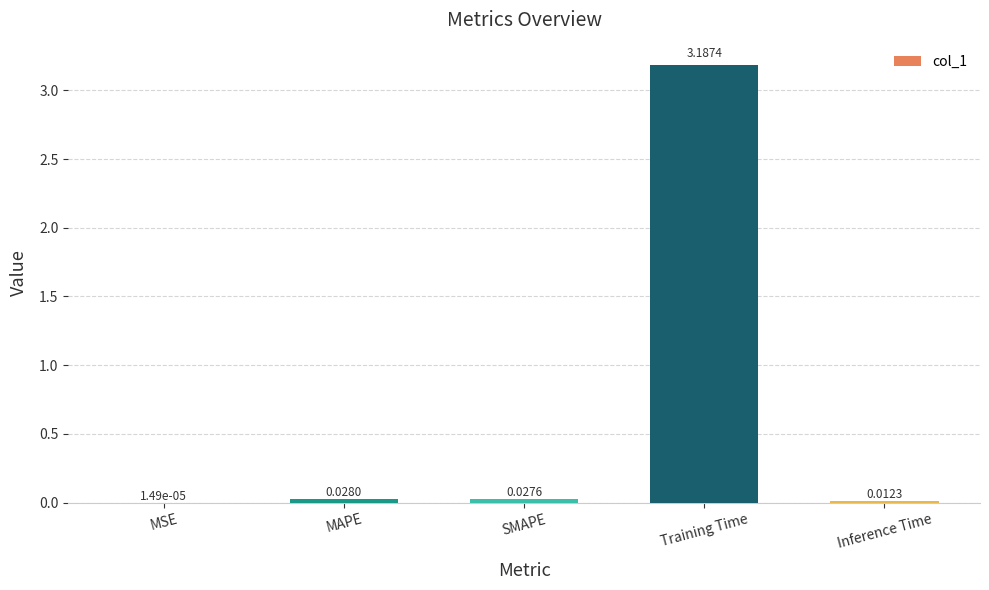

At which label is the value closest to 1?

MAPE